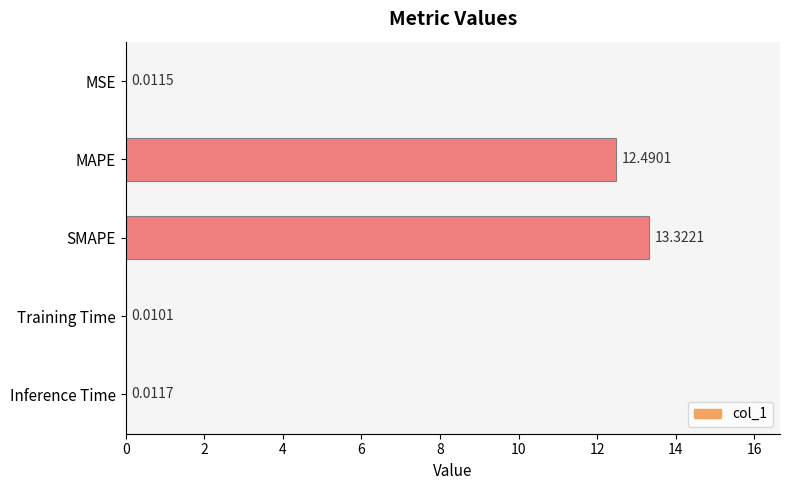

What is the maximum value shown in the chart?

13.3